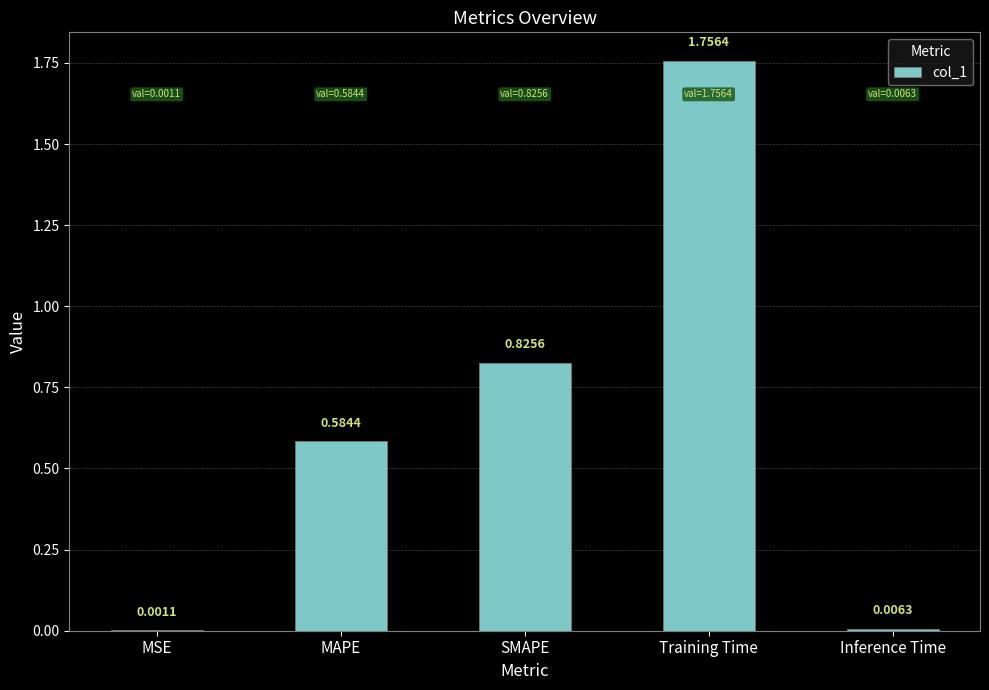

What is the sum of all values?

3.2